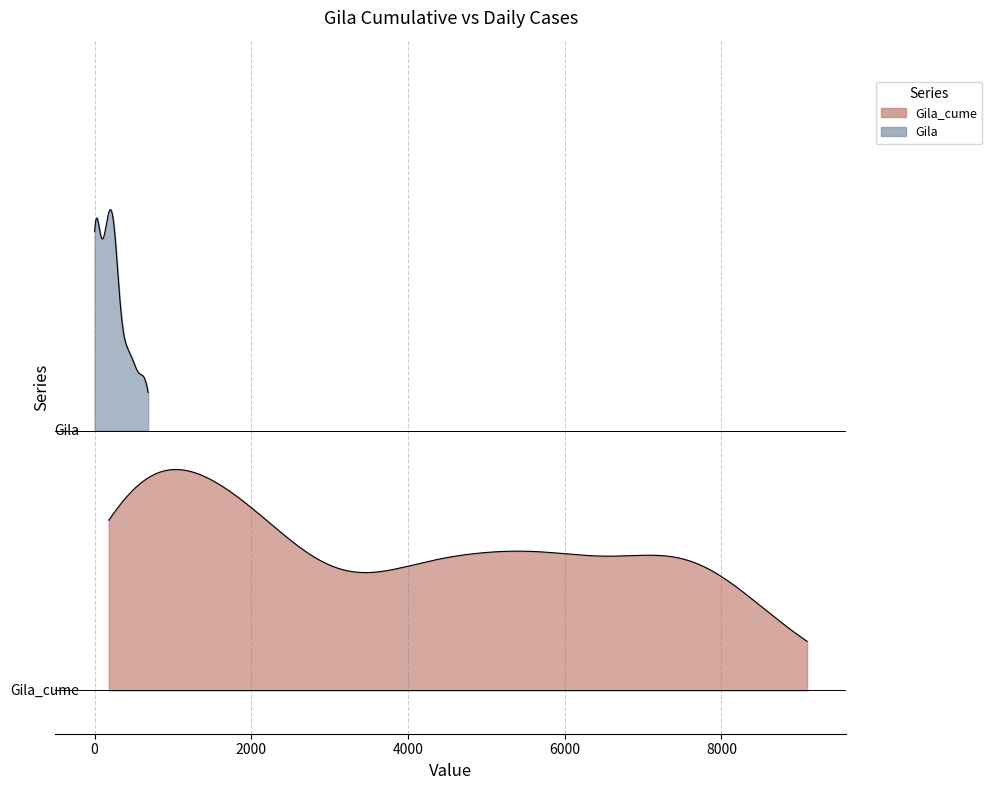

The Gila_cume series shows 300 at 1/13/2021. True or false?

True